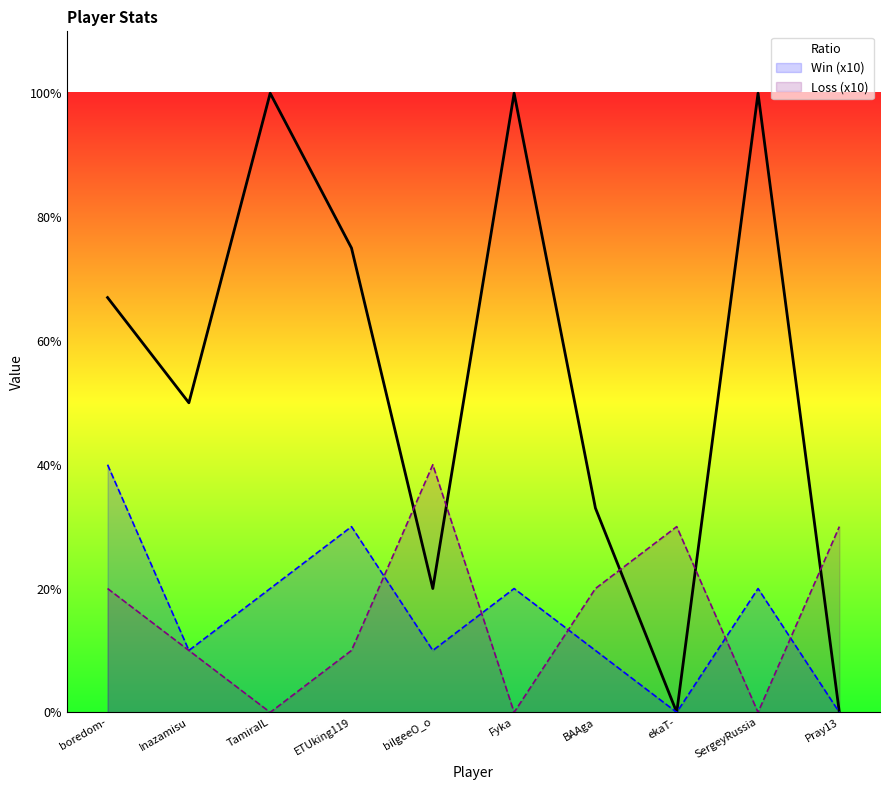

Which series changed the most between ekaT- and Pray13?

Ratio